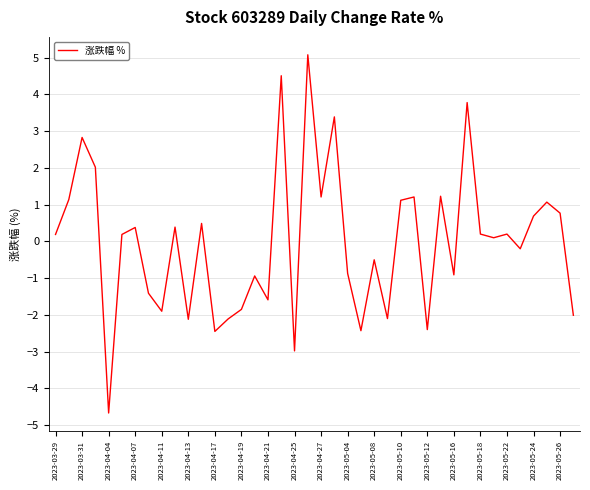

What is the smallest value displayed?

-4.7